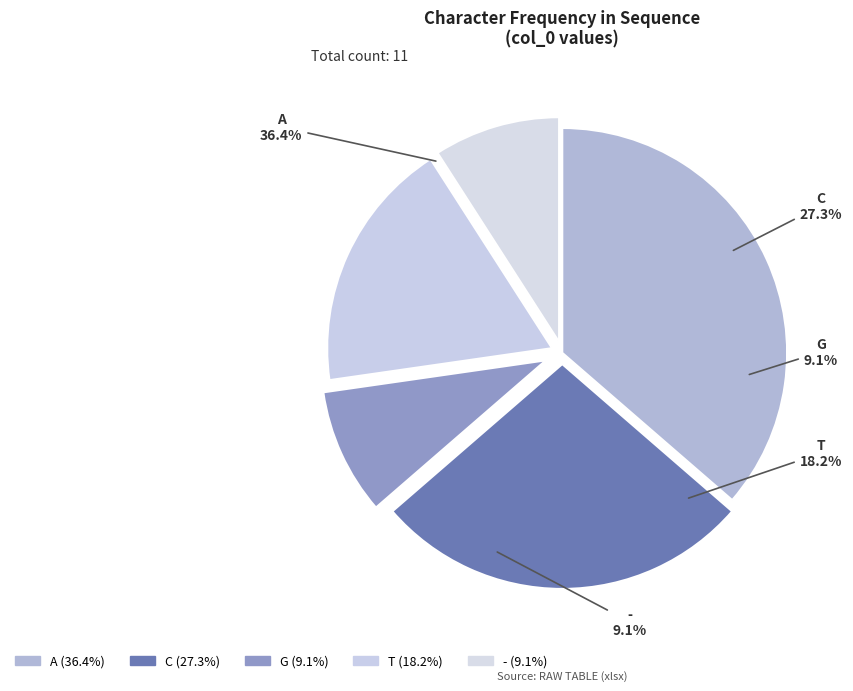

Rank the categories by value from highest to lowest.

A, C, T, G, -